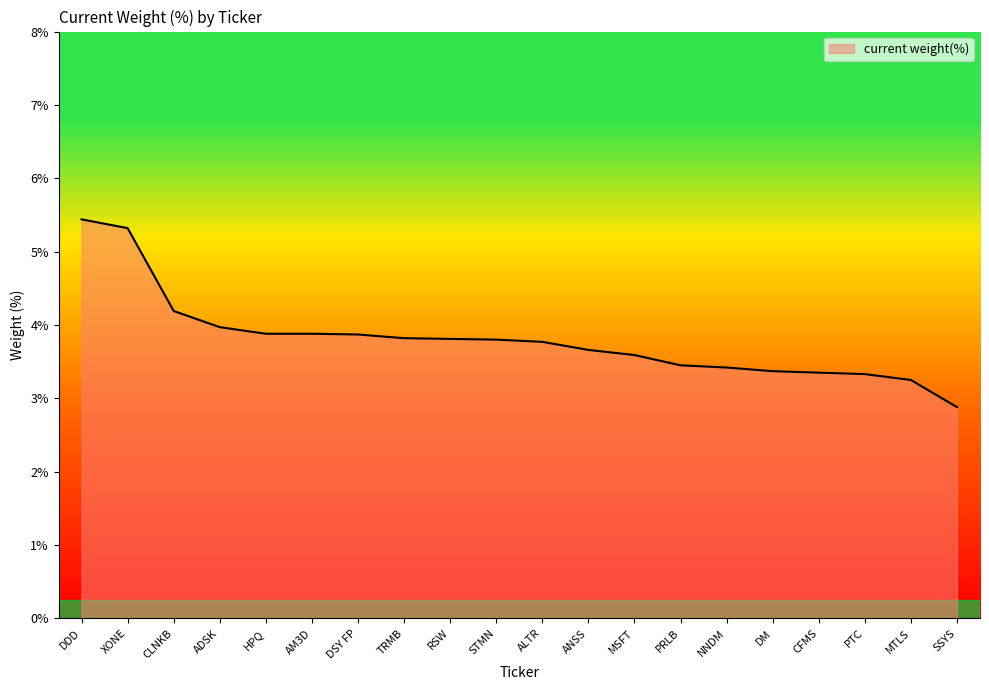

What value does the data have at SSYS?

2.9